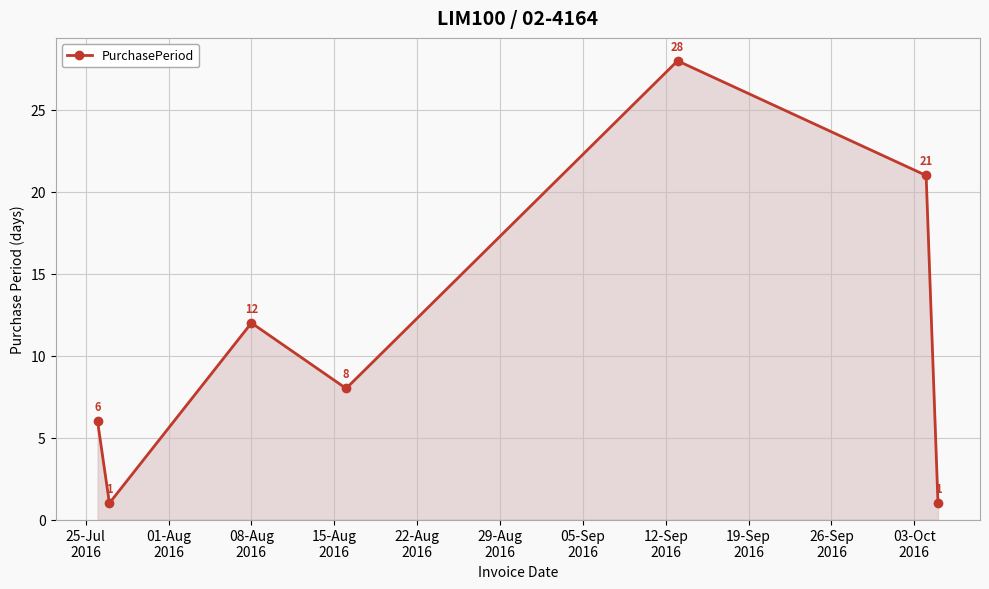

What is the greatest value displayed?

28